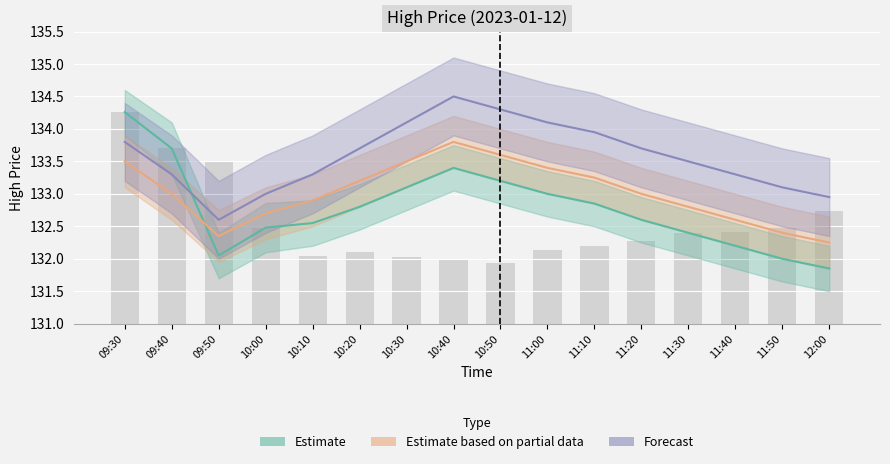

At how many categories does at least one series exceed 132?

16